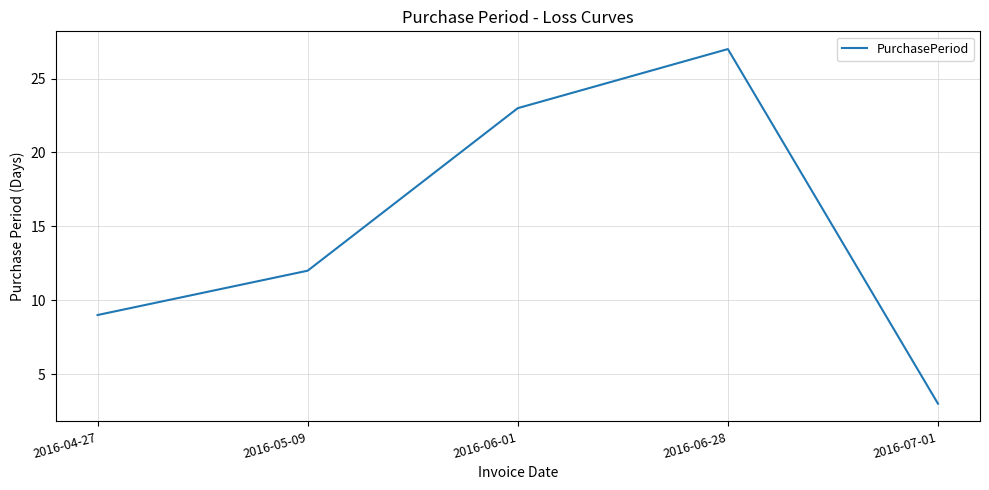

Rank the categories by value from lowest to highest.

2016-07-01, 2016-04-27, 2016-05-09, 2016-06-01, 2016-06-28